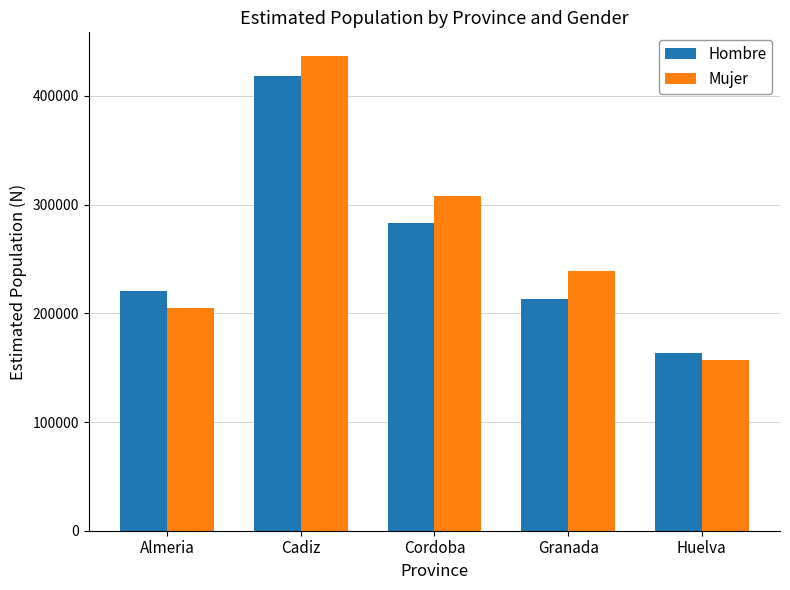

Is the value of Mujer at Cordoba greater than the value of Hombre at Cordoba?

Yes